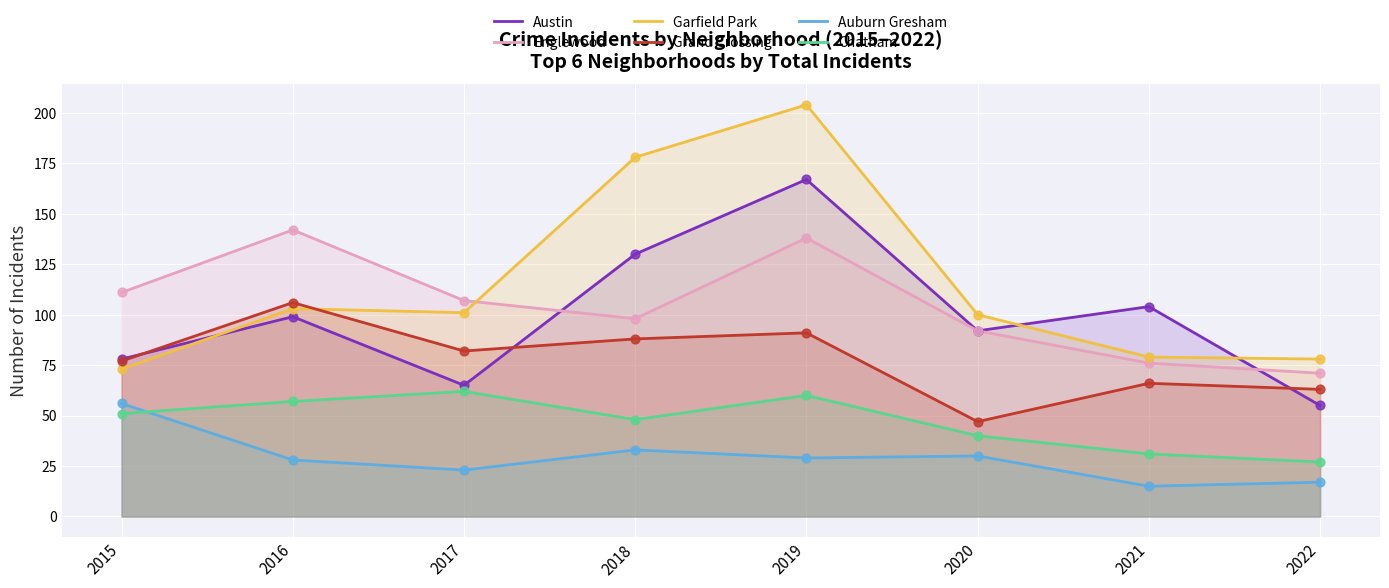

Which series has the largest total across all categories?

Garfield Park